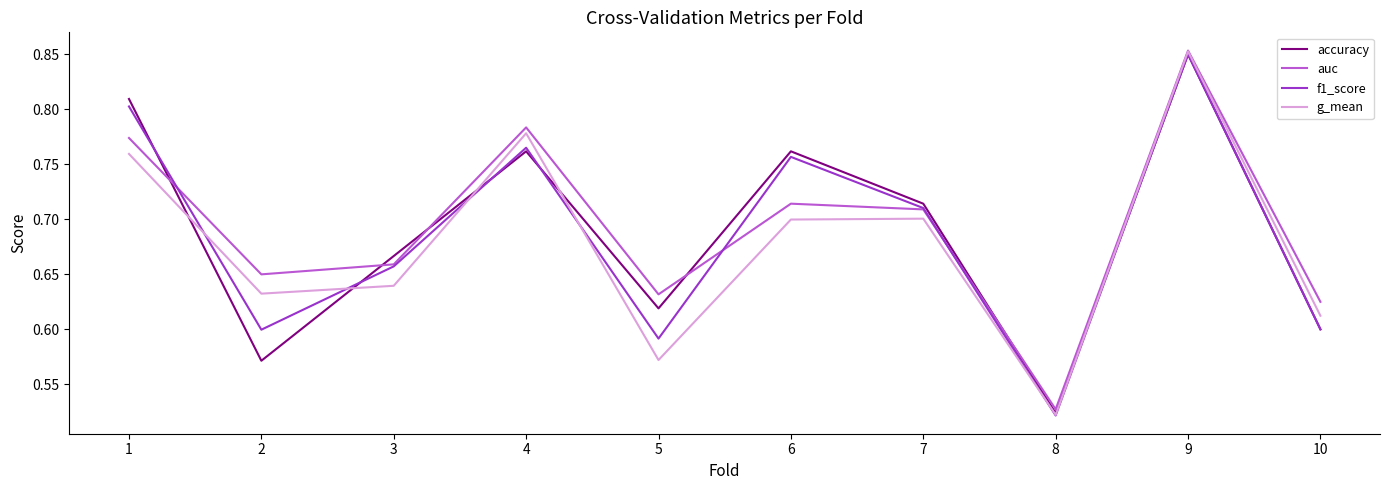

The auc series shows 1.1 at 1. True or false?

False